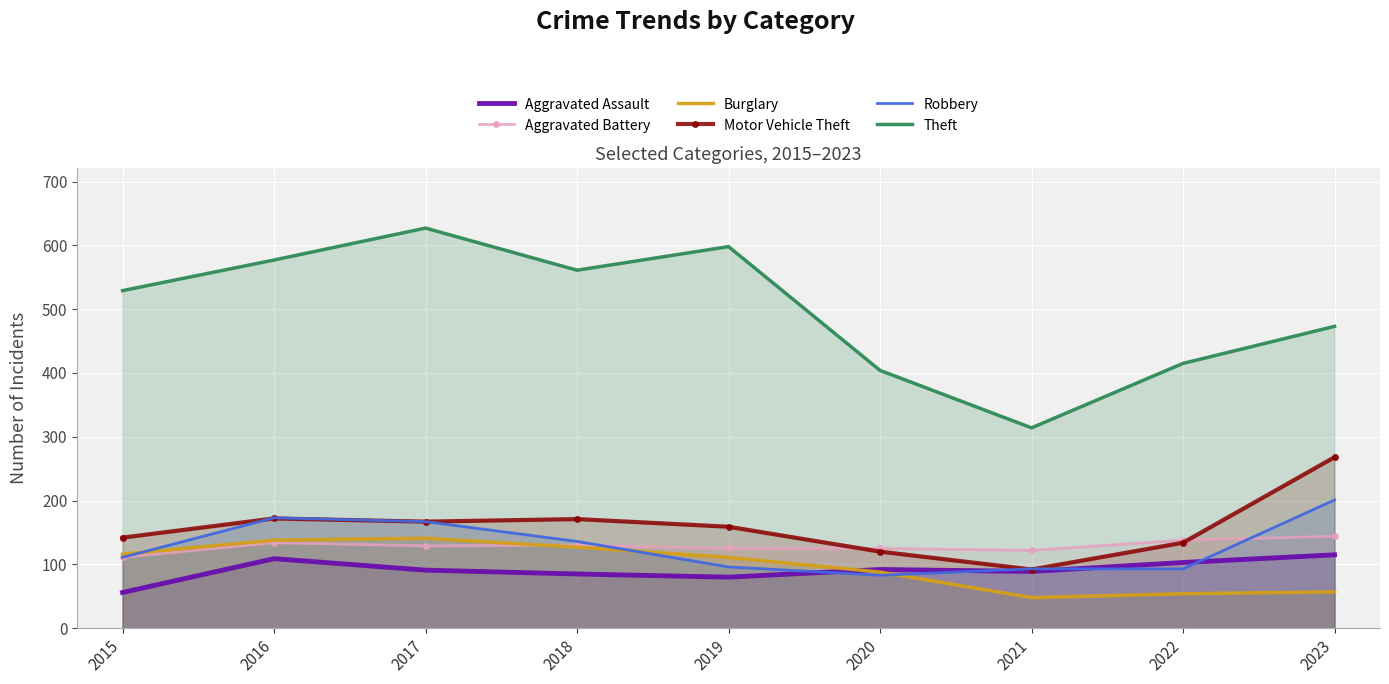

What is the lowest value of the Burglary series?

48